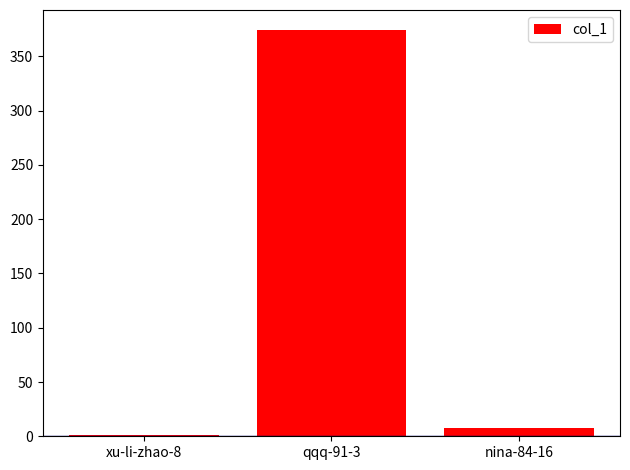

Does the chart contain stacked bars?

No